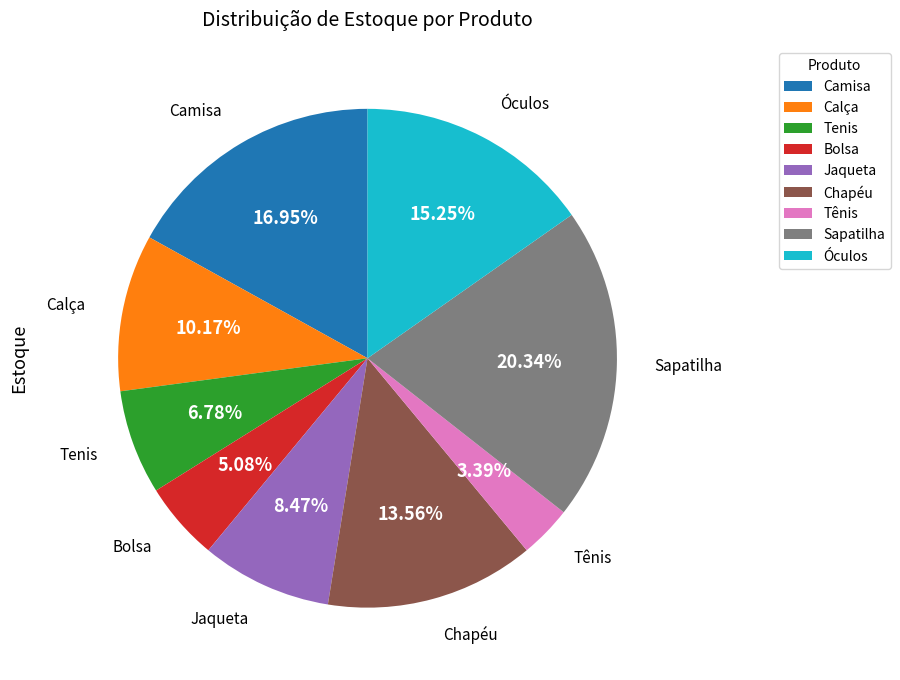

Rank the categories by value from lowest to highest.

Tênis, Bolsa, Tenis, Jaqueta, Calça, Chapéu, Óculos, Camisa, Sapatilha